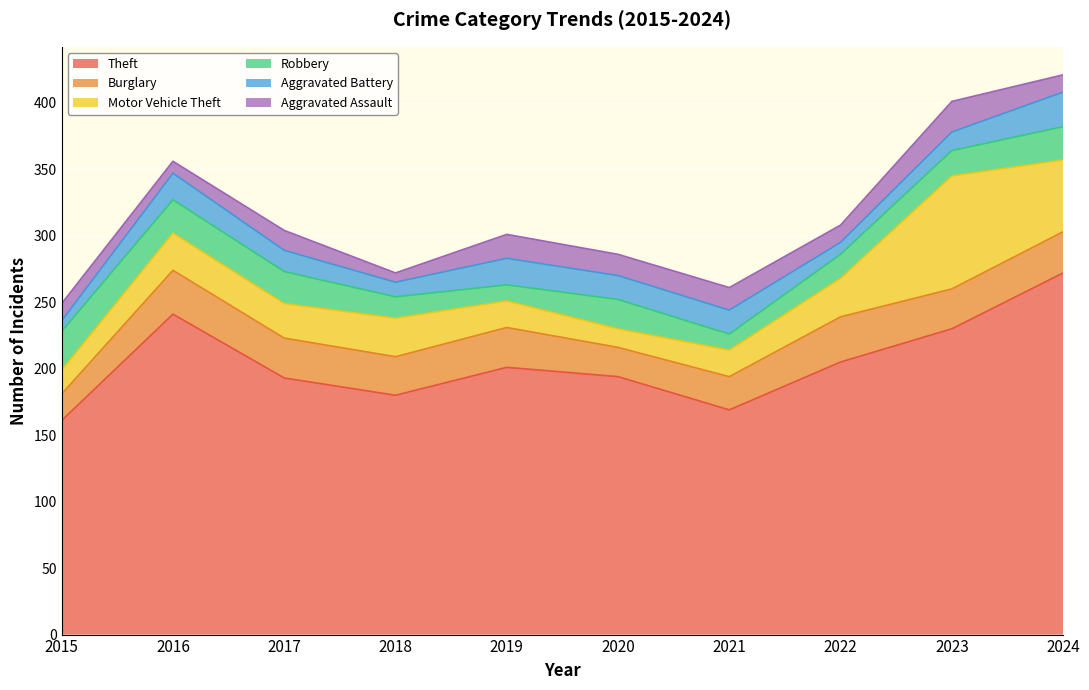

Between 2016 and 2019, which series saw the biggest shift?

Theft